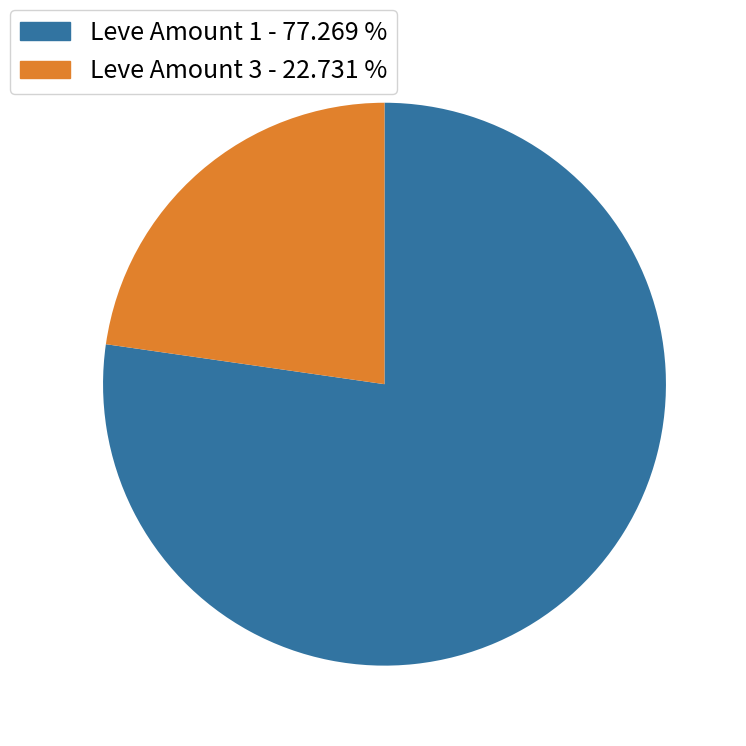

Is there a majority slice in this chart?

Yes